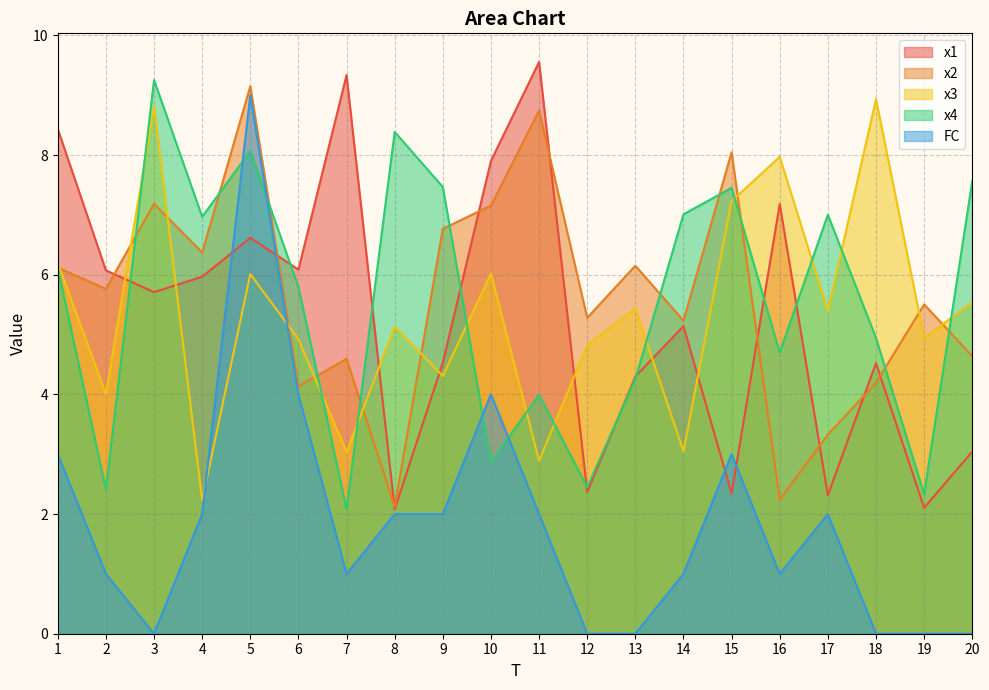

Which series ends up on top after the final intersection of x1 and x2?

x2